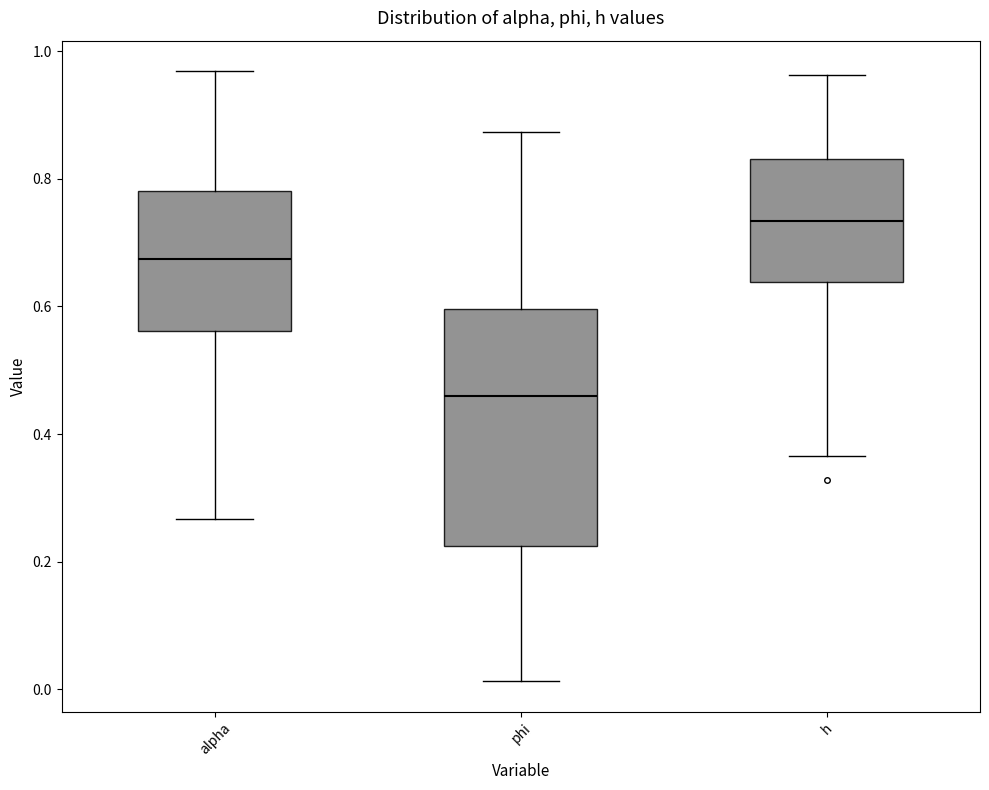

Where is the upper edge of the box for h on the y-axis? The values are not printed on the chart, so give them approximately, as read against the axis.

0.84